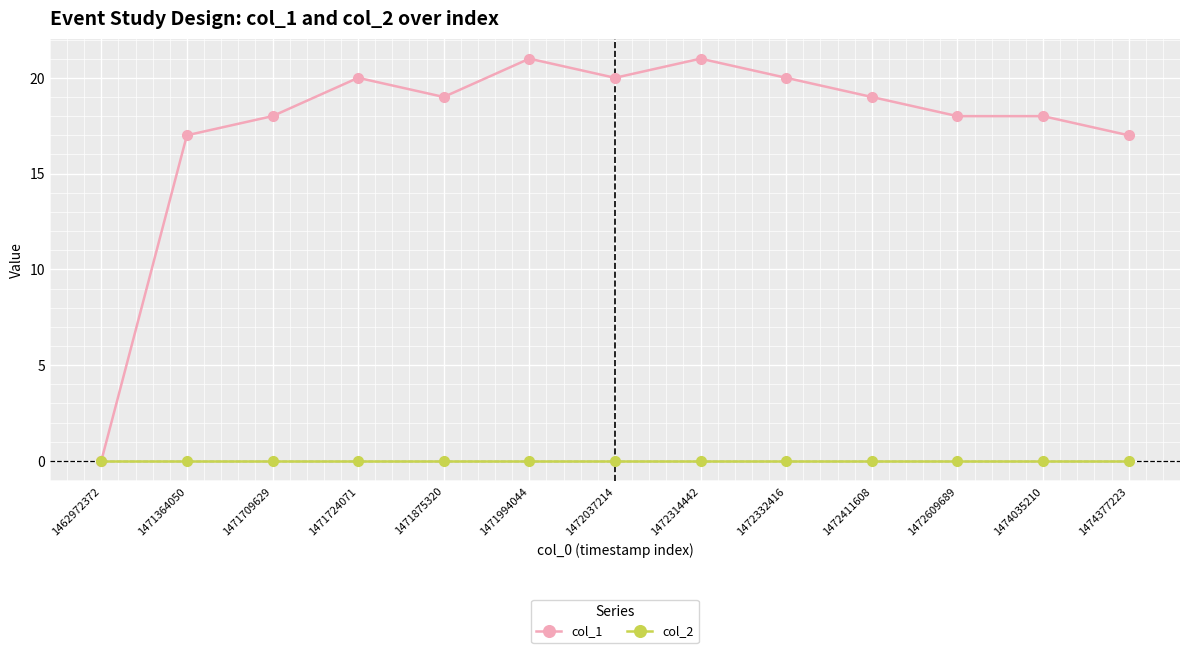

Which series has the largest total across all categories?

col_1